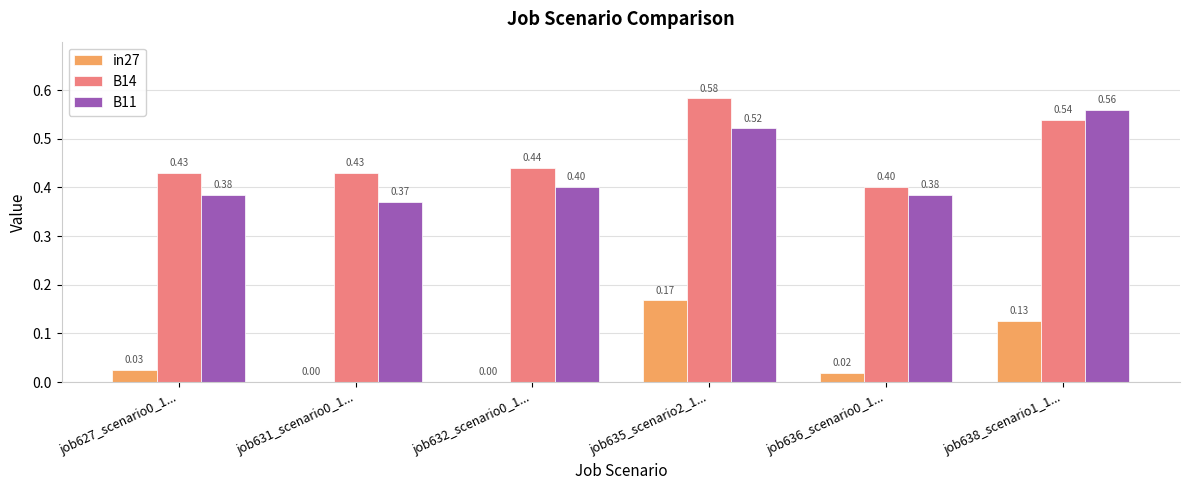

What is the total value across all series at job627_scenario0_1...?

0.8